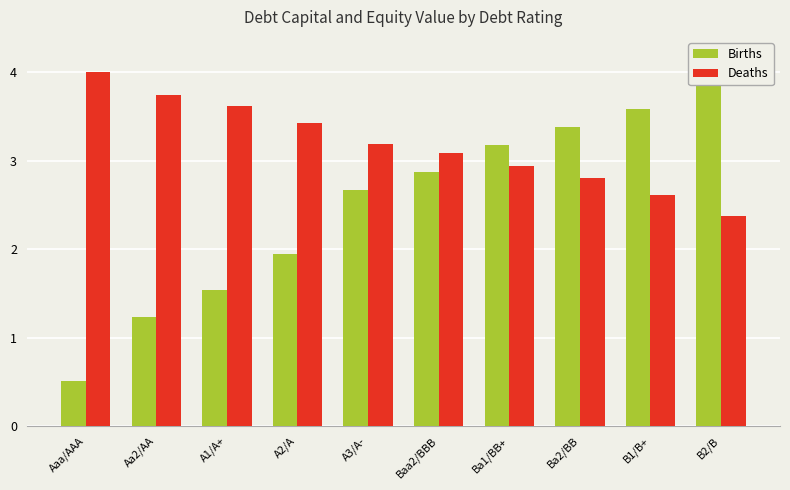

Does the chart contain any negative values?

No